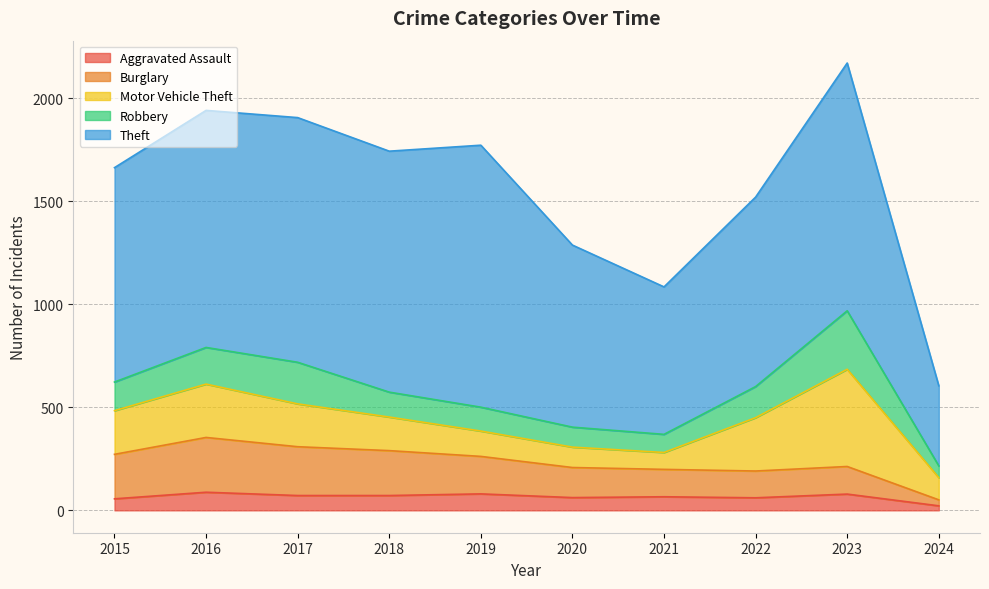

At how many categories does at least one series exceed 1036?

6